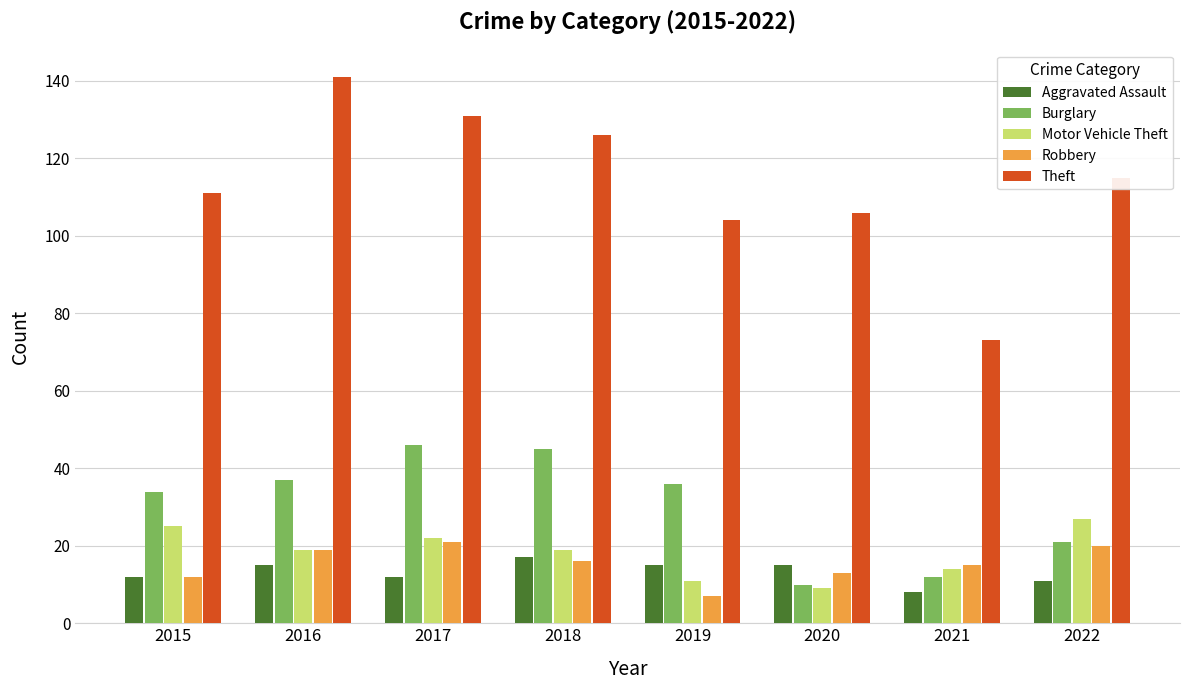

At which label does Aggravated Assault reach its minimum?

2021